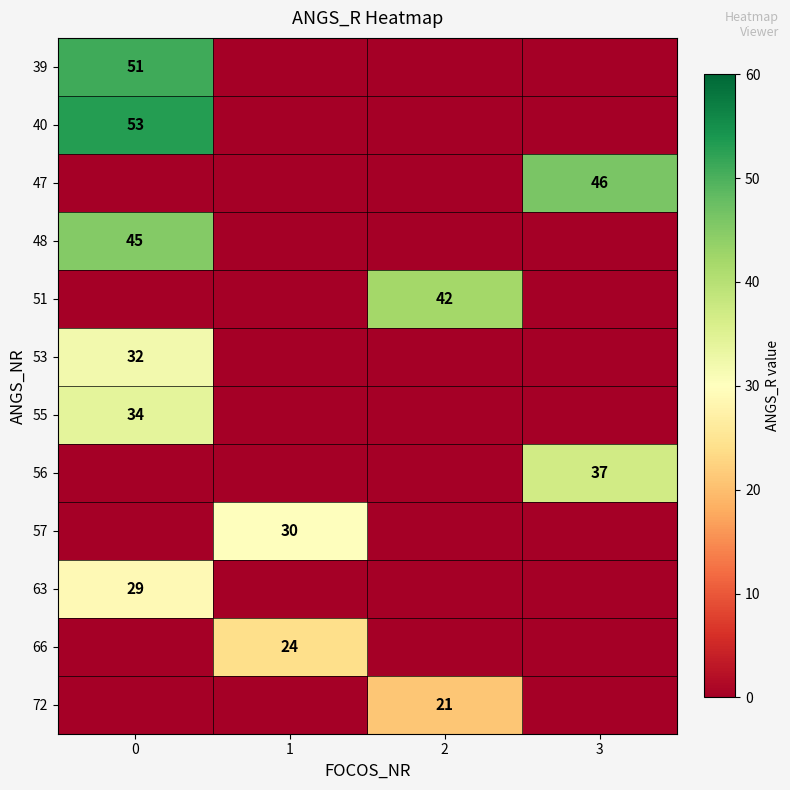

Is it true that 57 equals 6 at 1?

False